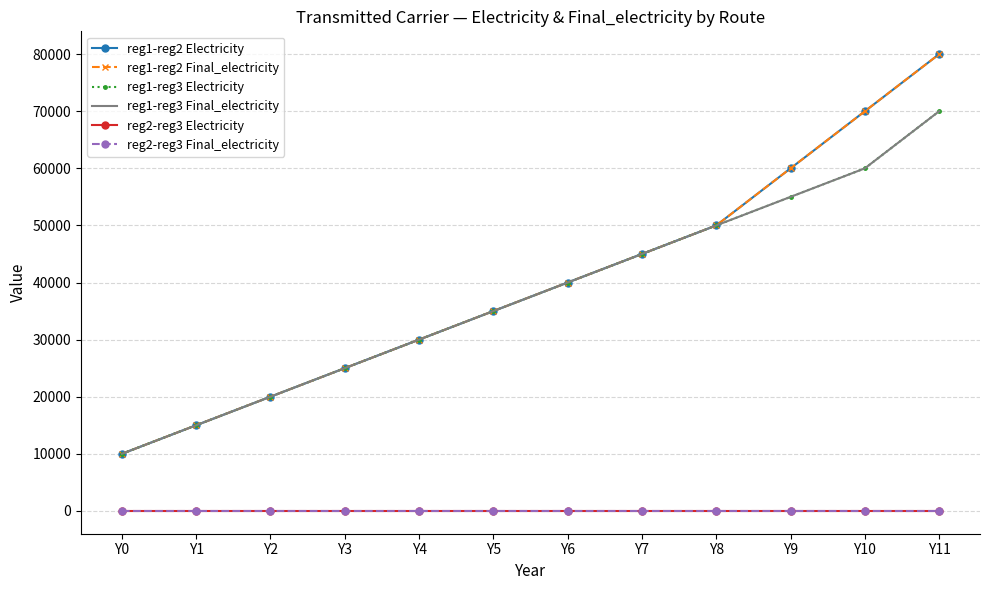

True or false: reg1-reg3 Electricity and reg2-reg3 Final_electricity intersect in this chart.

False